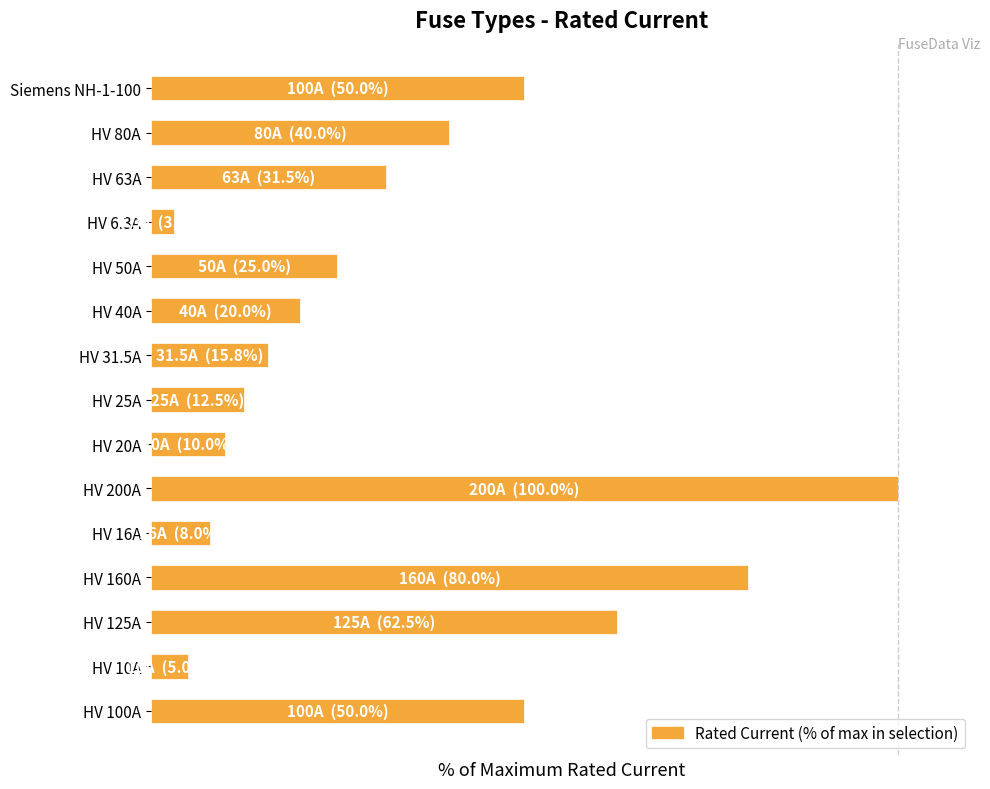

Does the chart contain any negative values?

No